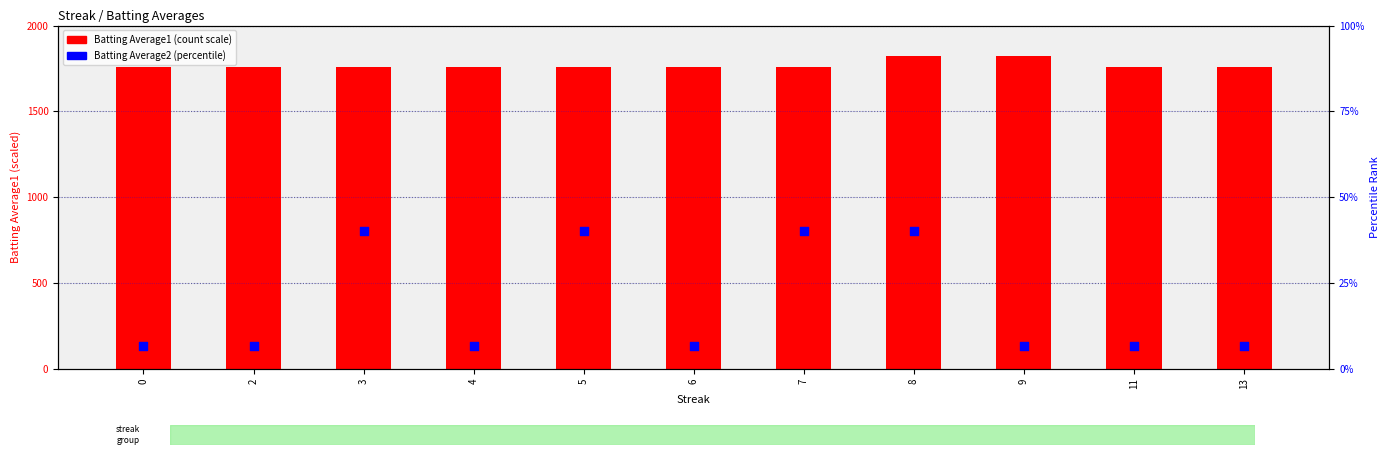

What are all the series names shown in the legend?

Batting Average1, Batting Average2 (percentile)